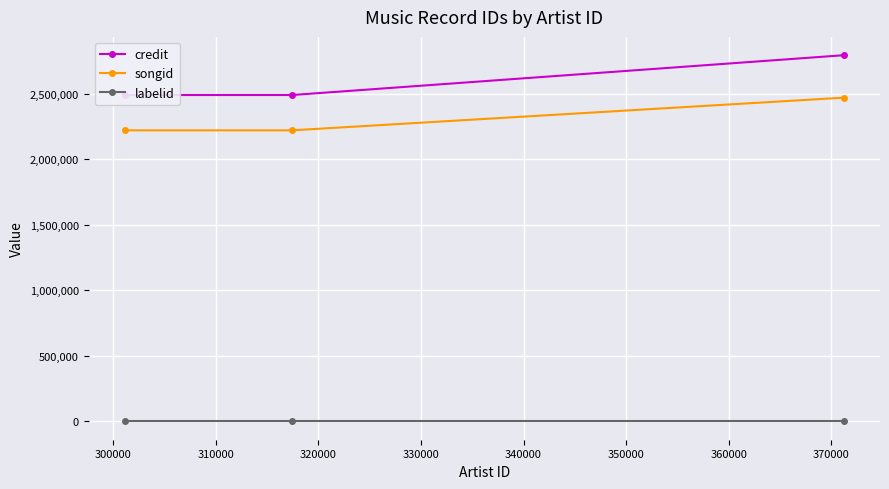

Reading left to right, what are all the values shown in this chart?

credit: 2490925	2490925	2794855
songid: 2221542	2221542	2470907
labelid: -1	-1	-1